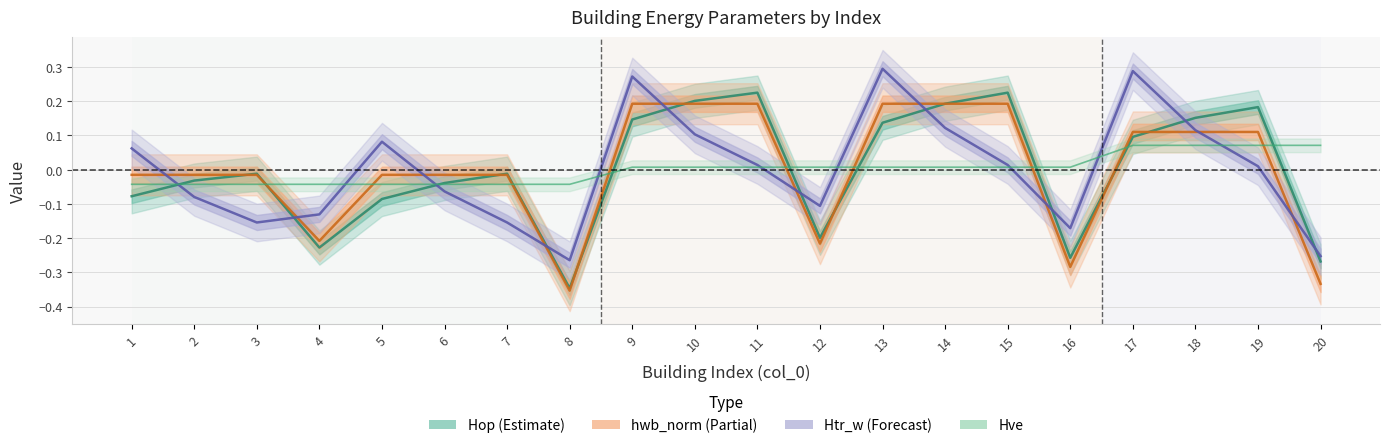

Which category has the lowest value in the Hop (Estimate) series?

8